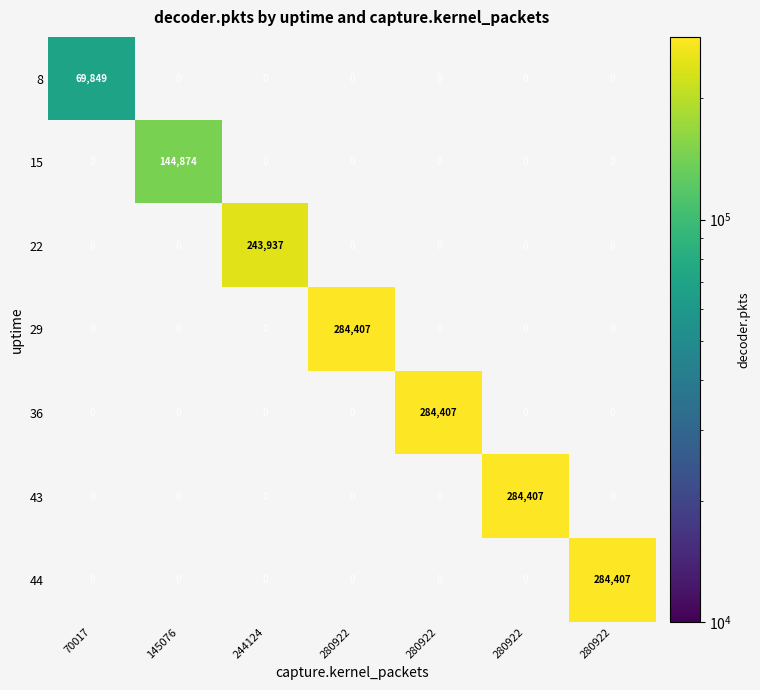

Is the value of 36 at 70017 greater than the value of 44 at 280922?

No